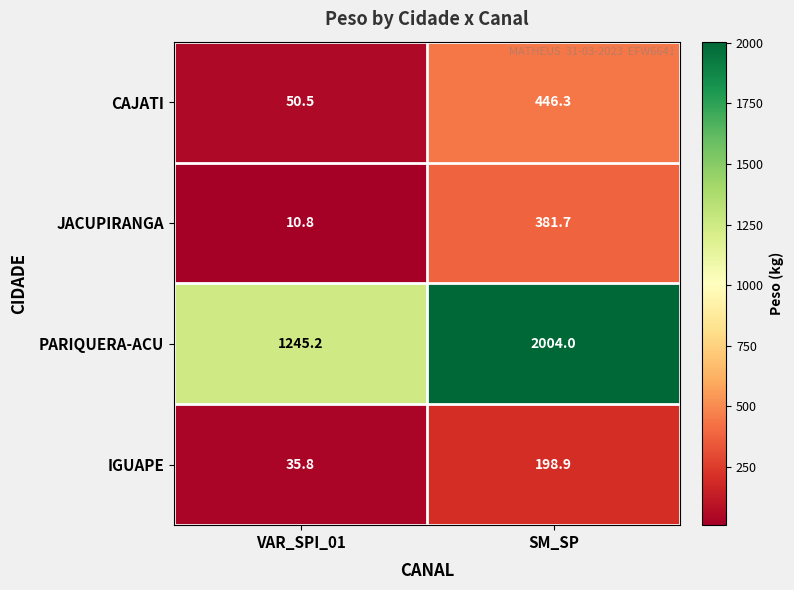

Which series changed the most between VAR_SPI_01 and SM_SP?

PARIQUERA-ACU